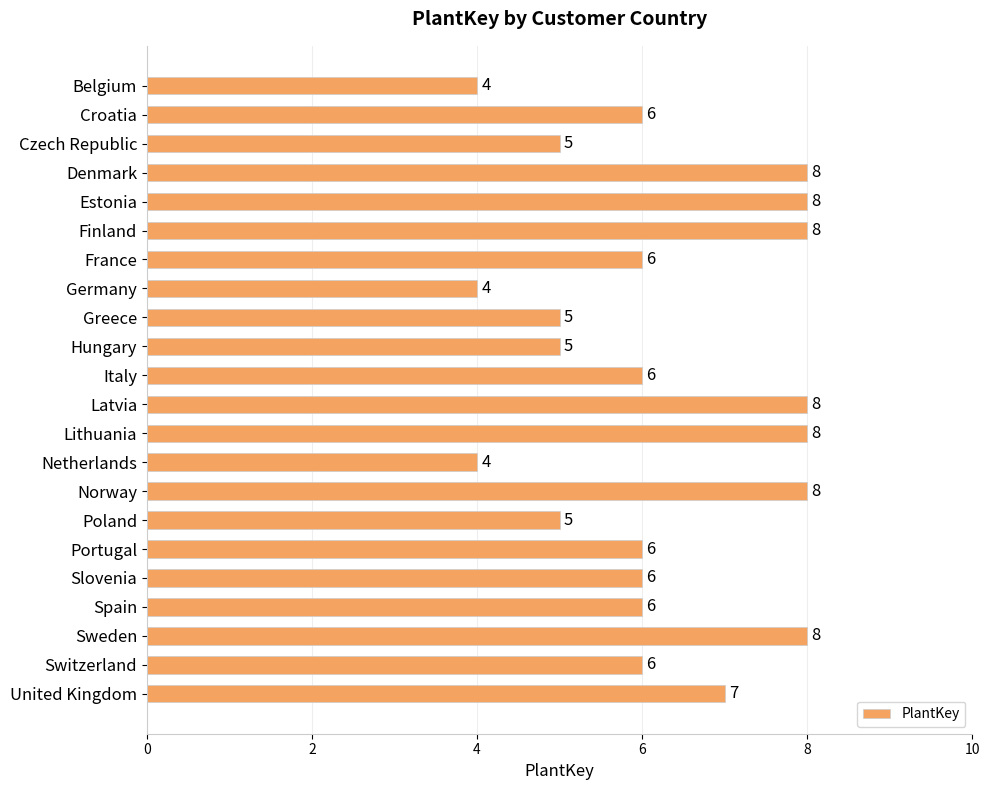

What is the sum of all values?

137